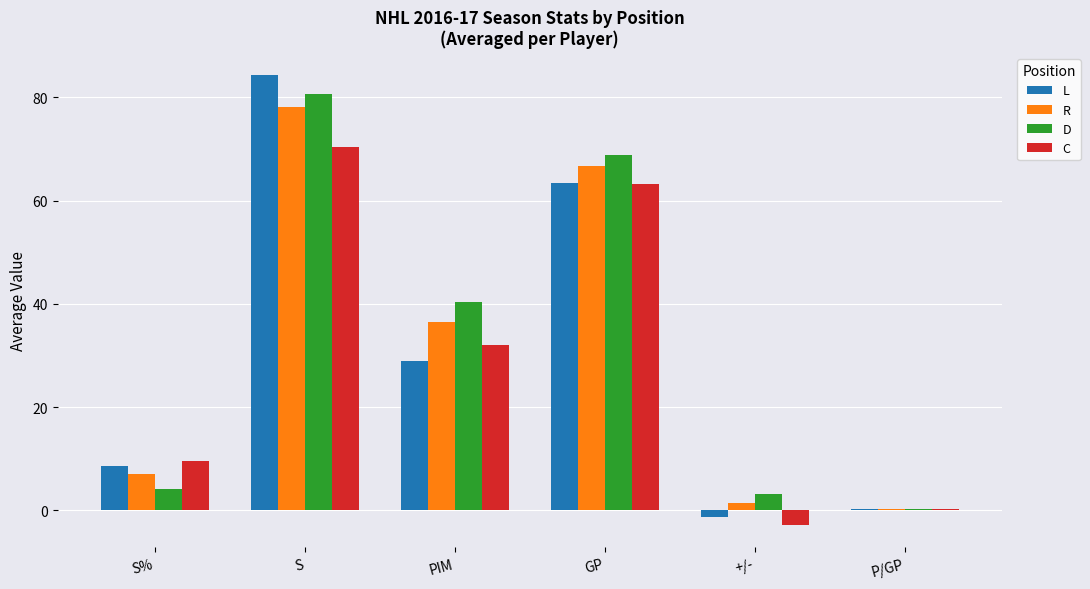

At which label is C closest to 33?

PIM